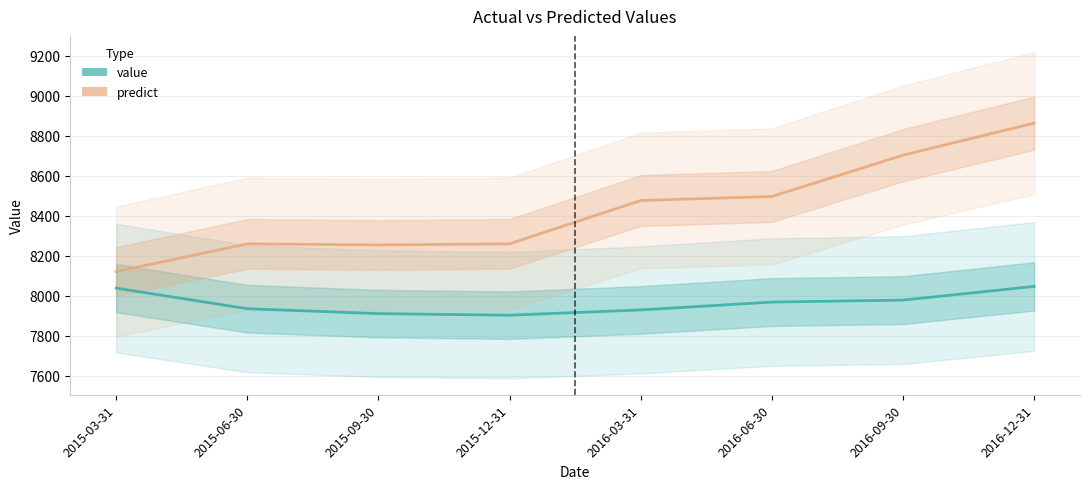

What is the total value across all series at 2016-03-31?

16406.6